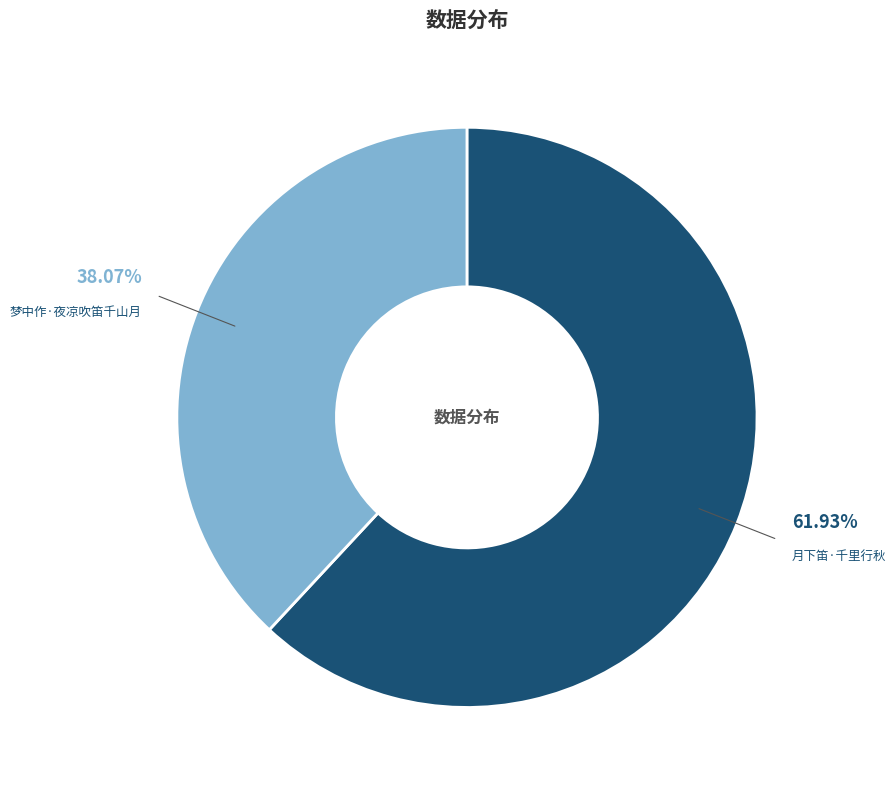

Is there a majority slice in this chart?

Yes